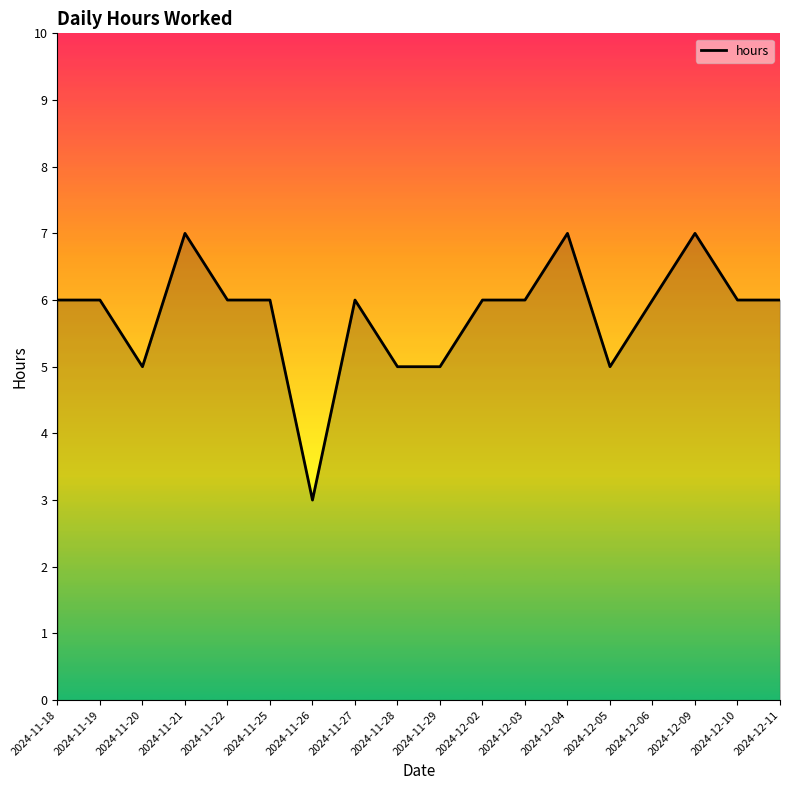

What is the ratio of the value at 2024-11-29 to the value at 2024-11-21?

0.7